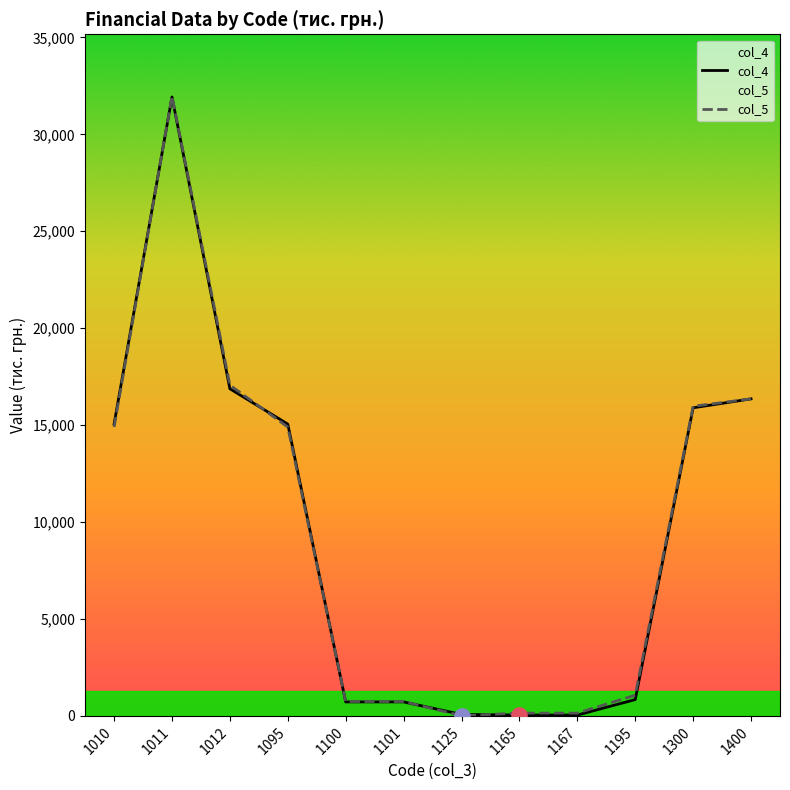

What is the total value across all series at 1095?

29954